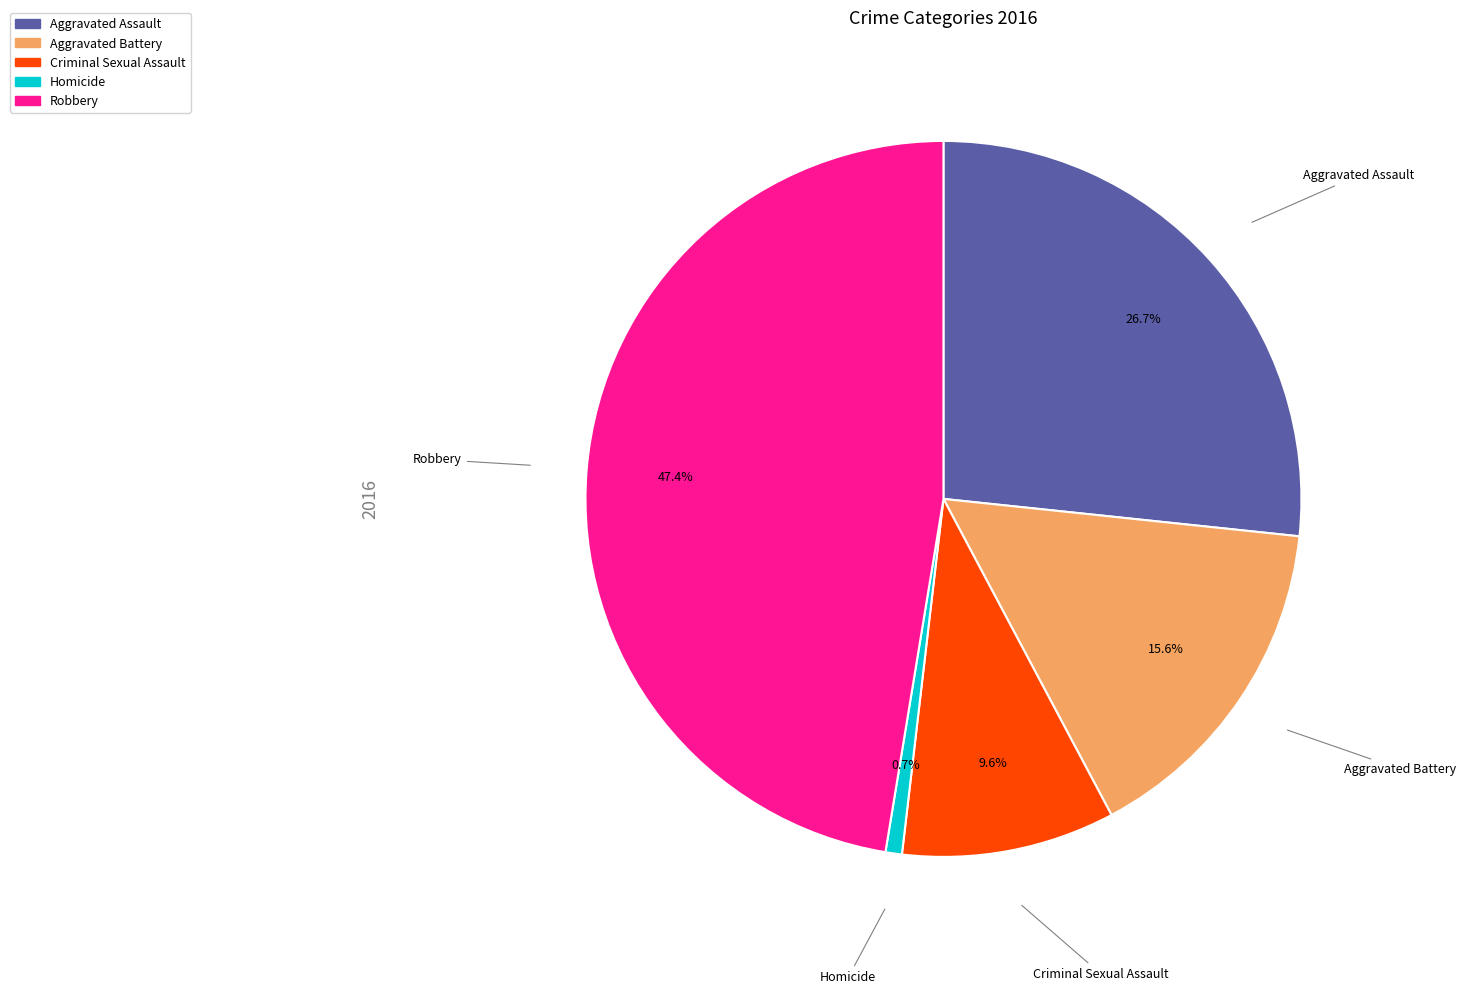

How many segments does this pie chart have?

5